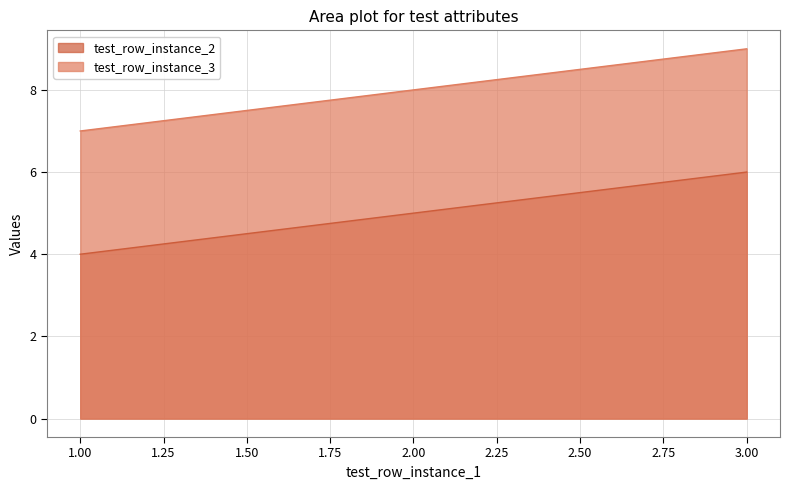

Is the value of test_row_instance_2 at 1.00 greater than the value of test_row_instance_3 at 1.00?

No